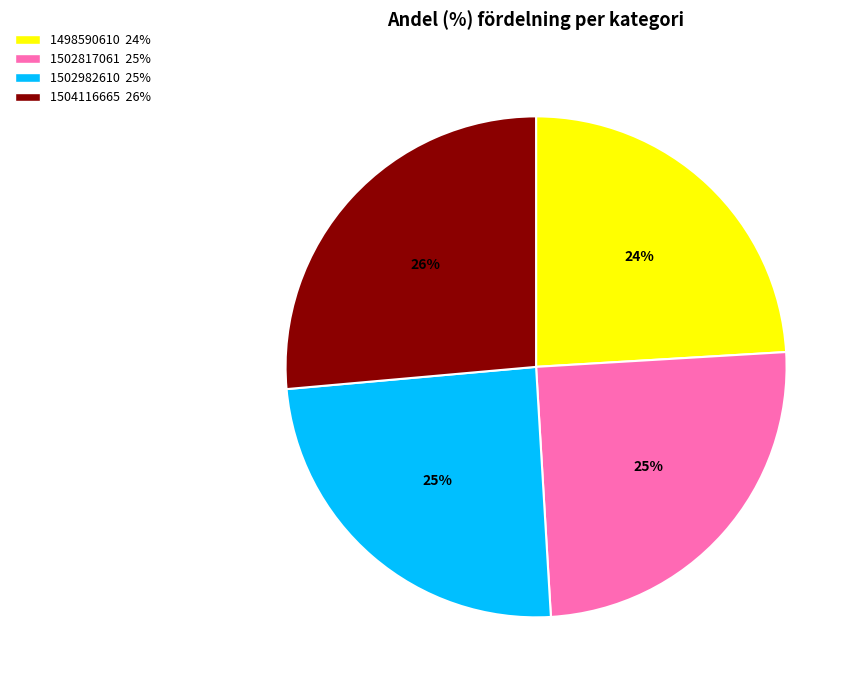

To the nearest percent, what percentage of the pie is 1502982610?

25%